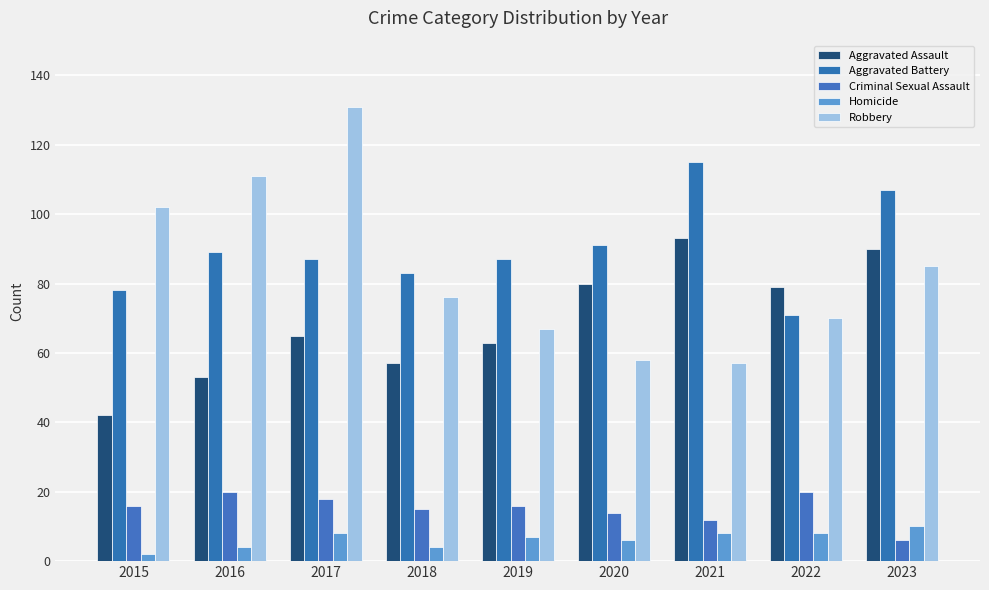

Reading left to right, extract all data points from this chart.

Aggravated Assault: 2015=42	2016=53	2017=65	2018=57	2019=63	2020=80	2021=93	2022=79	2023=90
Aggravated Battery: 2015=78	2016=89	2017=87	2018=83	2019=87	2020=91	2021=115	2022=71	2023=107
Criminal Sexual Assault: 2015=16	2016=20	2017=18	2018=15	2019=16	2020=14	2021=12	2022=20	2023=6
Homicide: 2015=2	2016=4	2017=8	2018=4	2019=7	2020=6	2021=8	2022=8	2023=10
Robbery: 2015=102	2016=111	2017=131	2018=76	2019=67	2020=58	2021=57	2022=70	2023=85